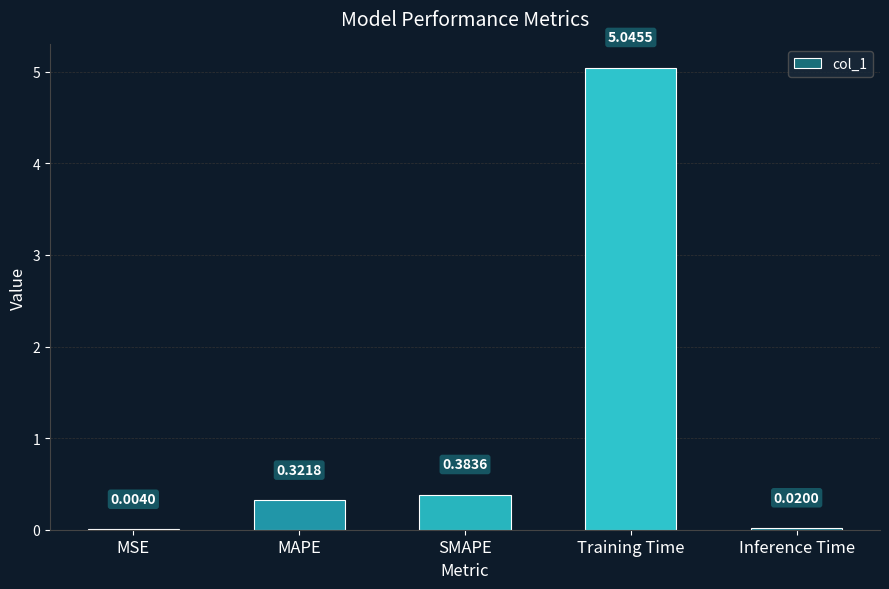

At which label is the value closest to 2?

SMAPE